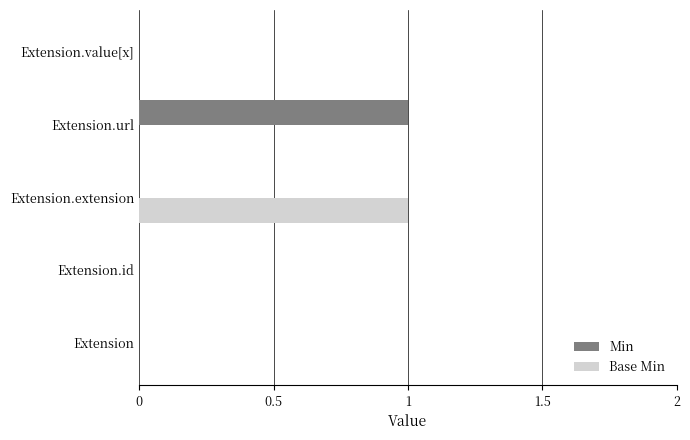

Is the value of Base Min at Extension.extension greater than the value of Min at Extension.extension?

Yes